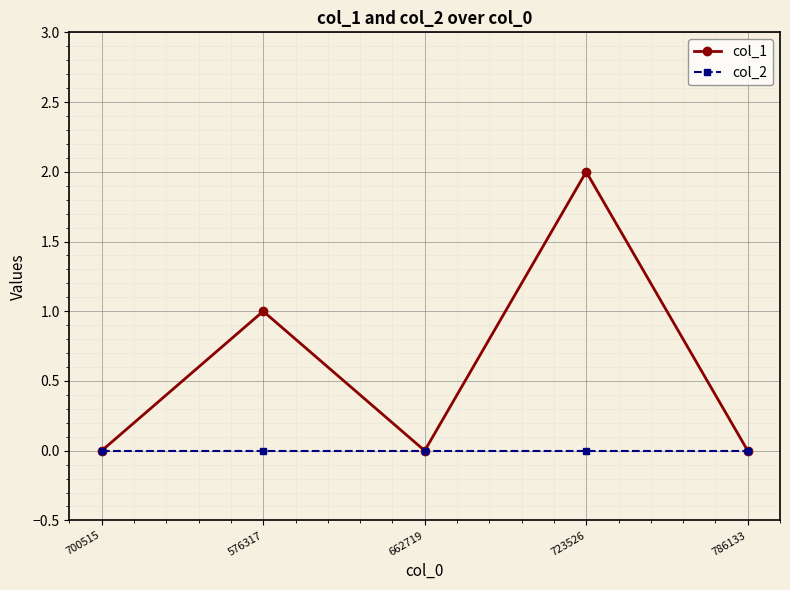

Rank the series at 723526 from lowest to highest value.

col_2, col_1